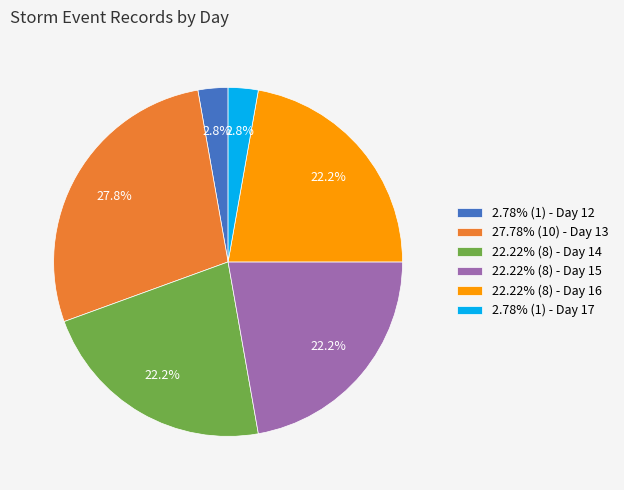

How much of the chart is everything except 22.22% (8) - Day 16?

77.8%